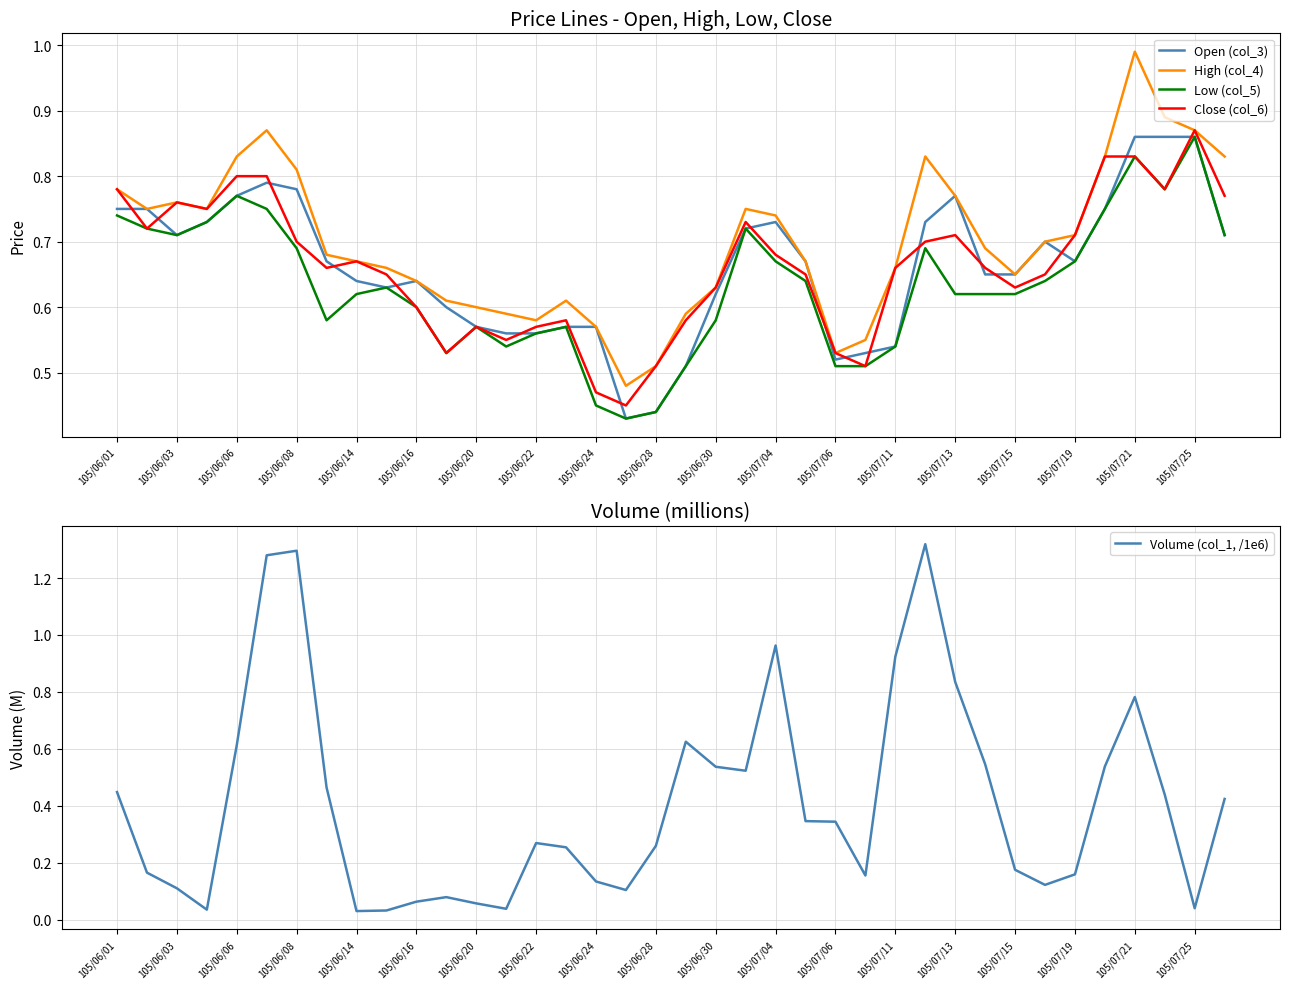

How many Open (col_3) values are between 0 and 1?

38